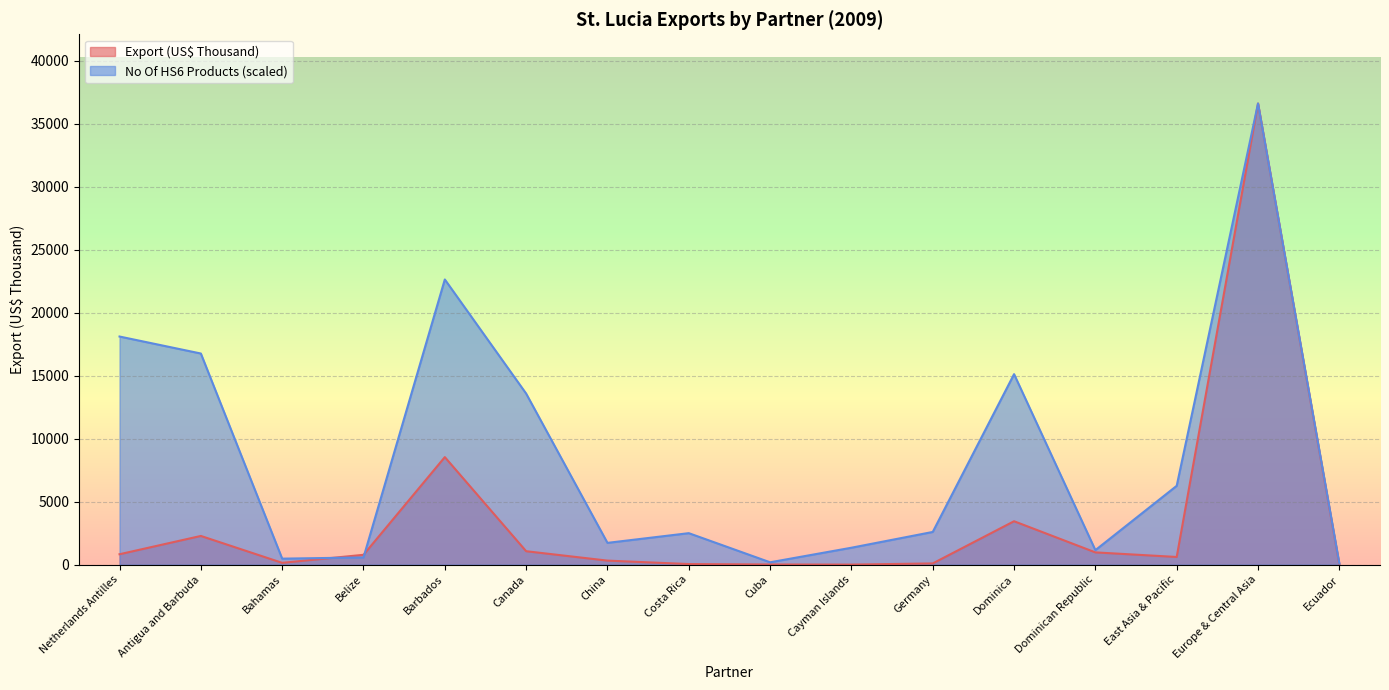

Which series has the widest spread of values?

Export (US$ Thousand)